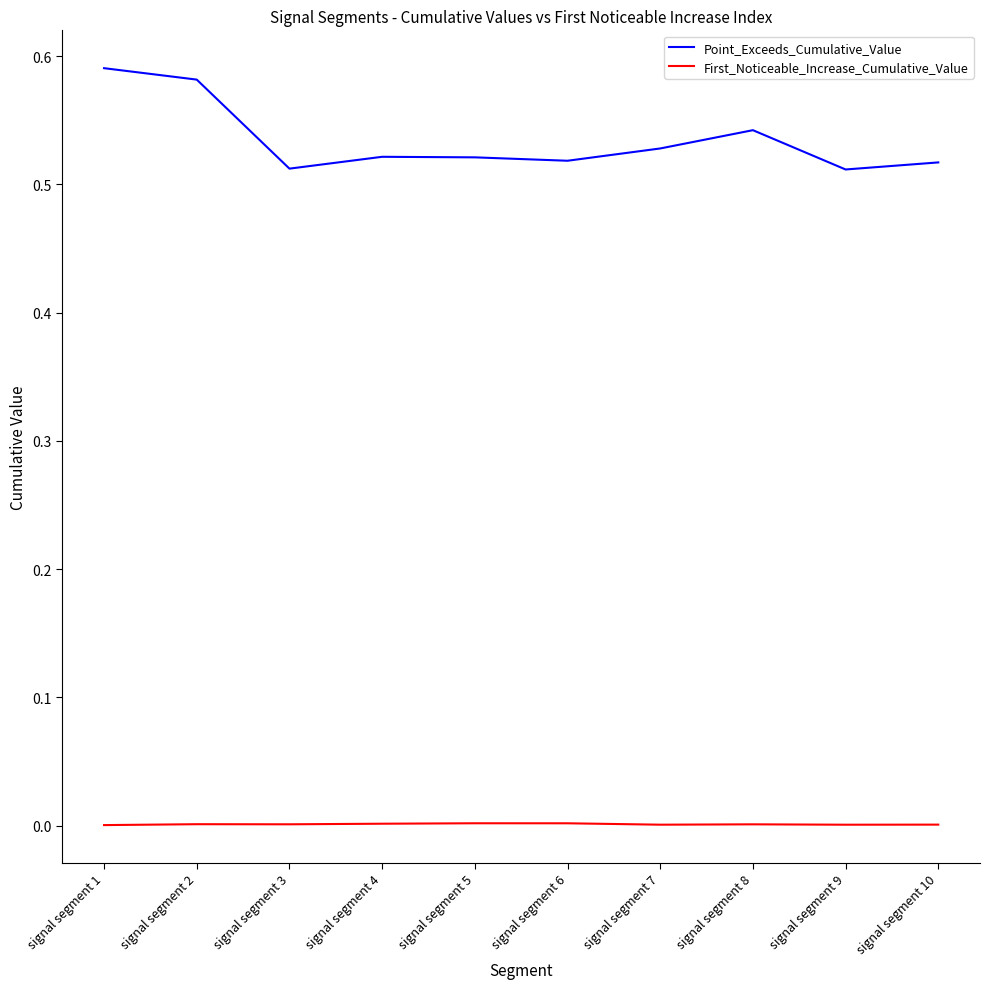

Is this an area chart (filled region under the line)?

No